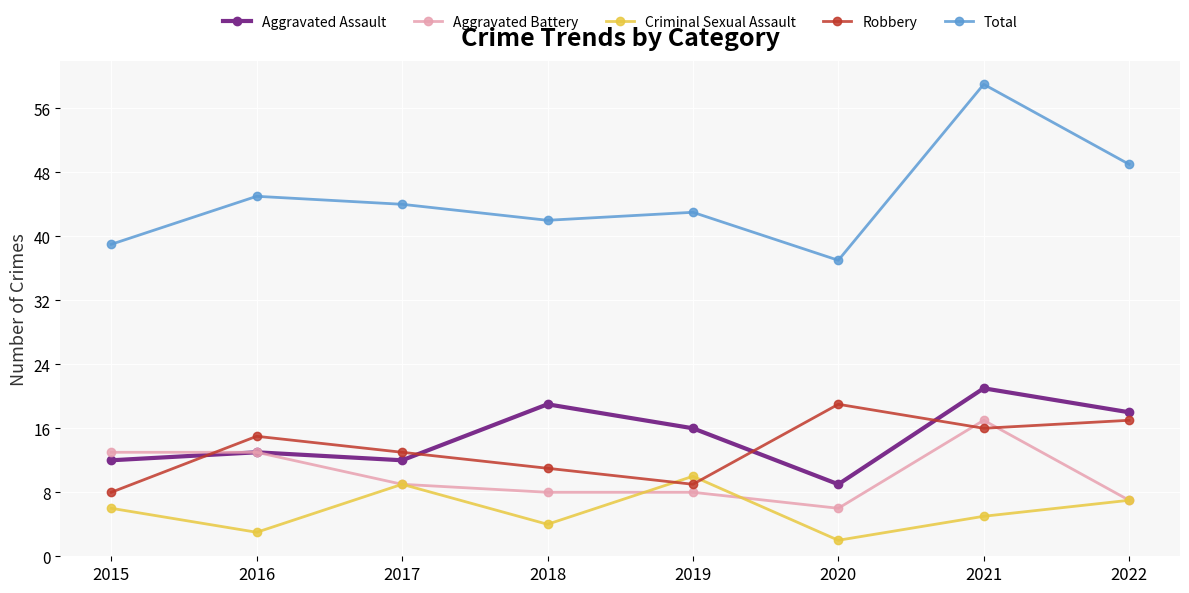

Reading left to right, transcribe all the data shown in this chart.

Aggravated Assault: 2015=12	2016=13	2017=12	2018=19	2019=16	2020=9	2021=21	2022=18
Aggravated Battery: 2015=13	2016=13	2017=9	2018=8	2019=8	2020=6	2021=17	2022=7
Criminal Sexual Assault: 2015=6	2016=3	2017=9	2018=4	2019=10	2020=2	2021=5	2022=7
Robbery: 2015=8	2016=15	2017=13	2018=11	2019=9	2020=19	2021=16	2022=17
Total: 2015=39	2016=45	2017=44	2018=42	2019=43	2020=37	2021=59	2022=49